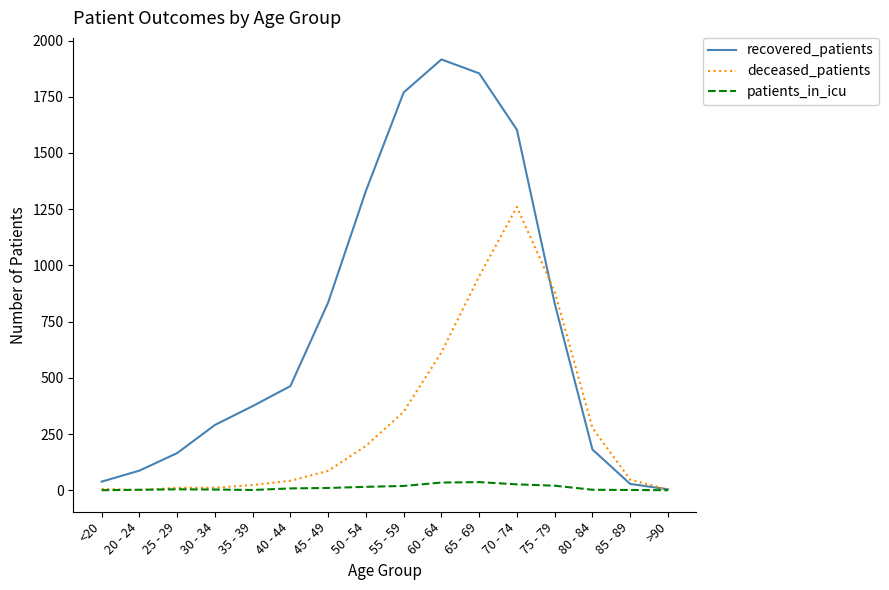

Rank the series by their maximum value, from lowest to highest.

patients_in_icu, deceased_patients, recovered_patients